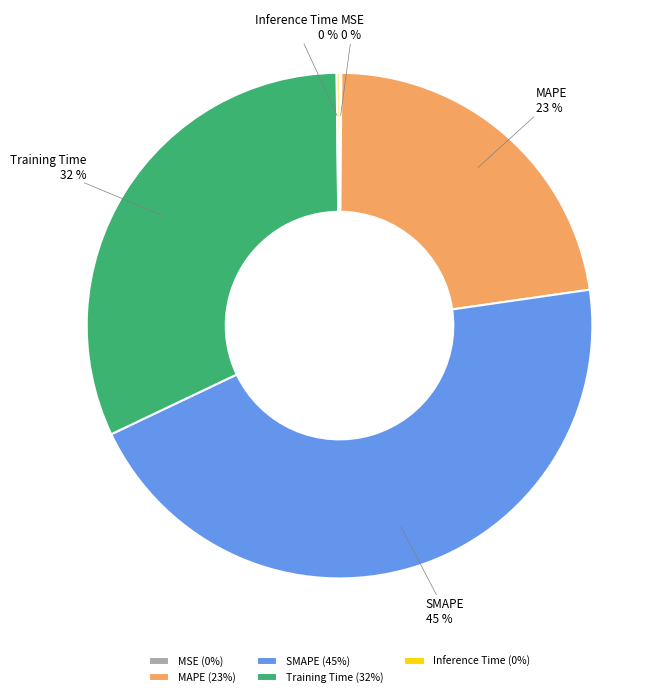

Which has a higher value, MAPE or Training Time?

Training Time